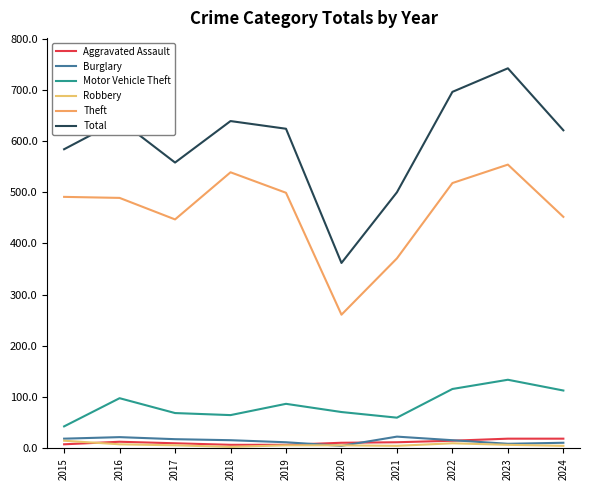

What is the value of the Theft point at the 2nd from the left?

489